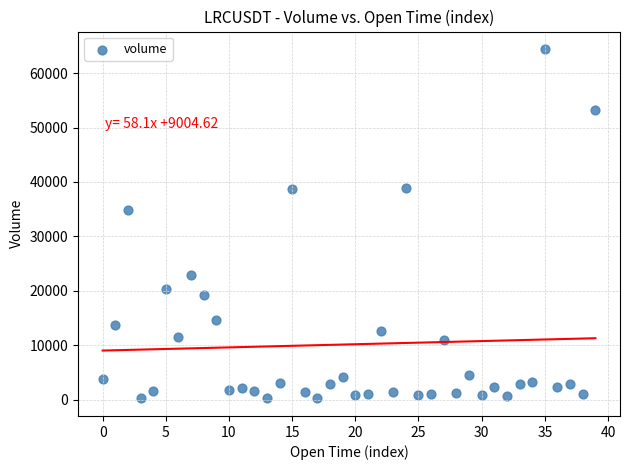

What Y value in the scatter plot is closest to 32314?

34768